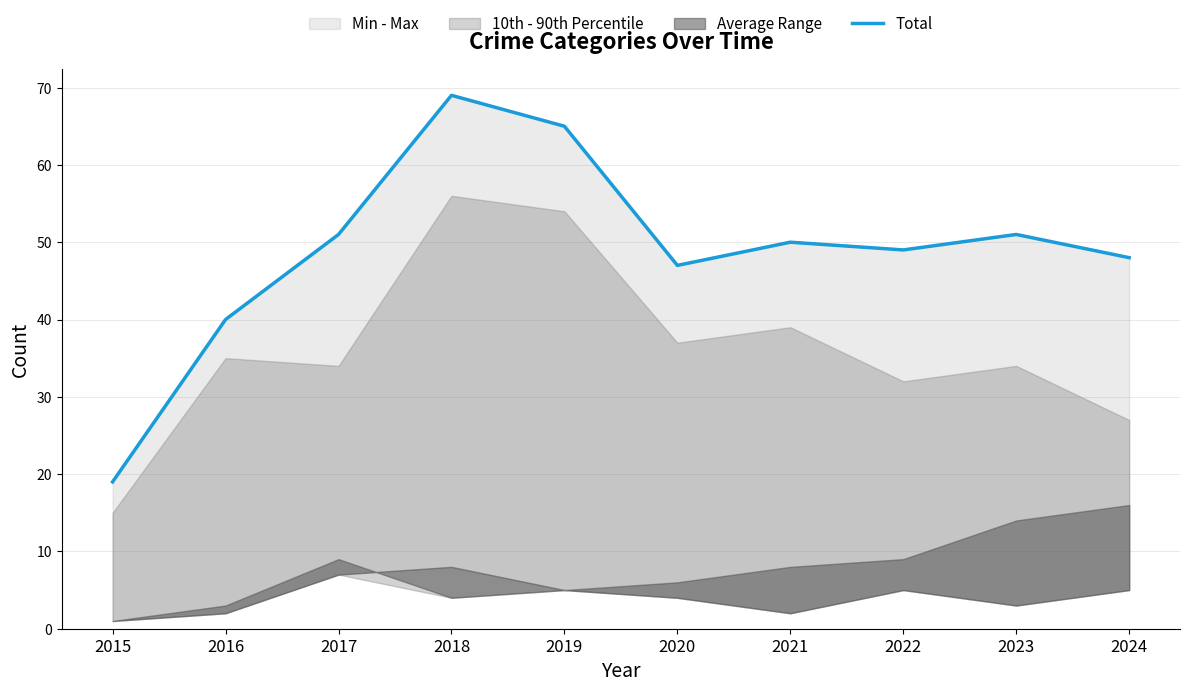

Where does the data first go above 50?

2017